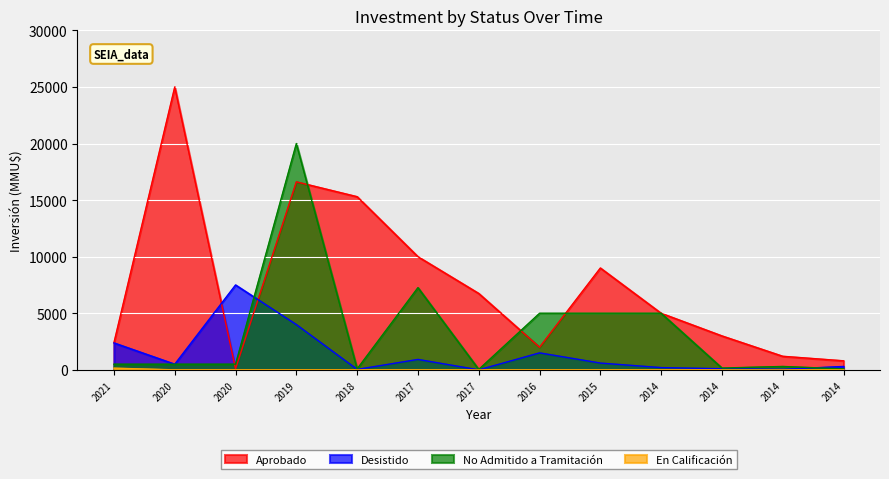

True or false: En Calificación and Desistido cross at least once.

False